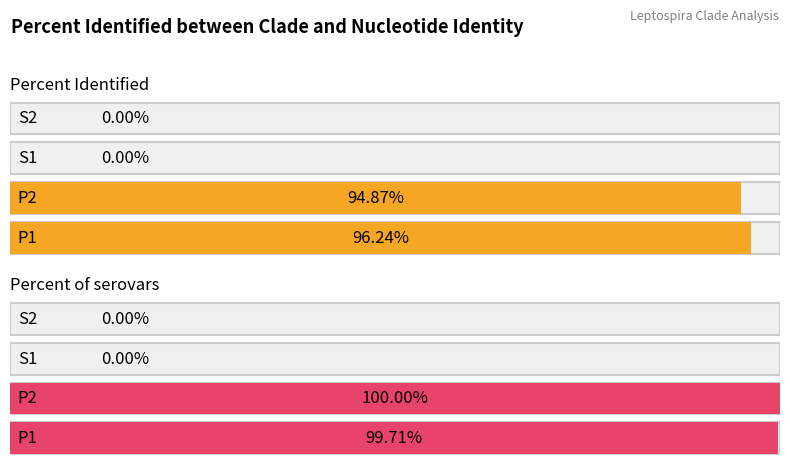

At which category is the sum across all series the highest?

P1